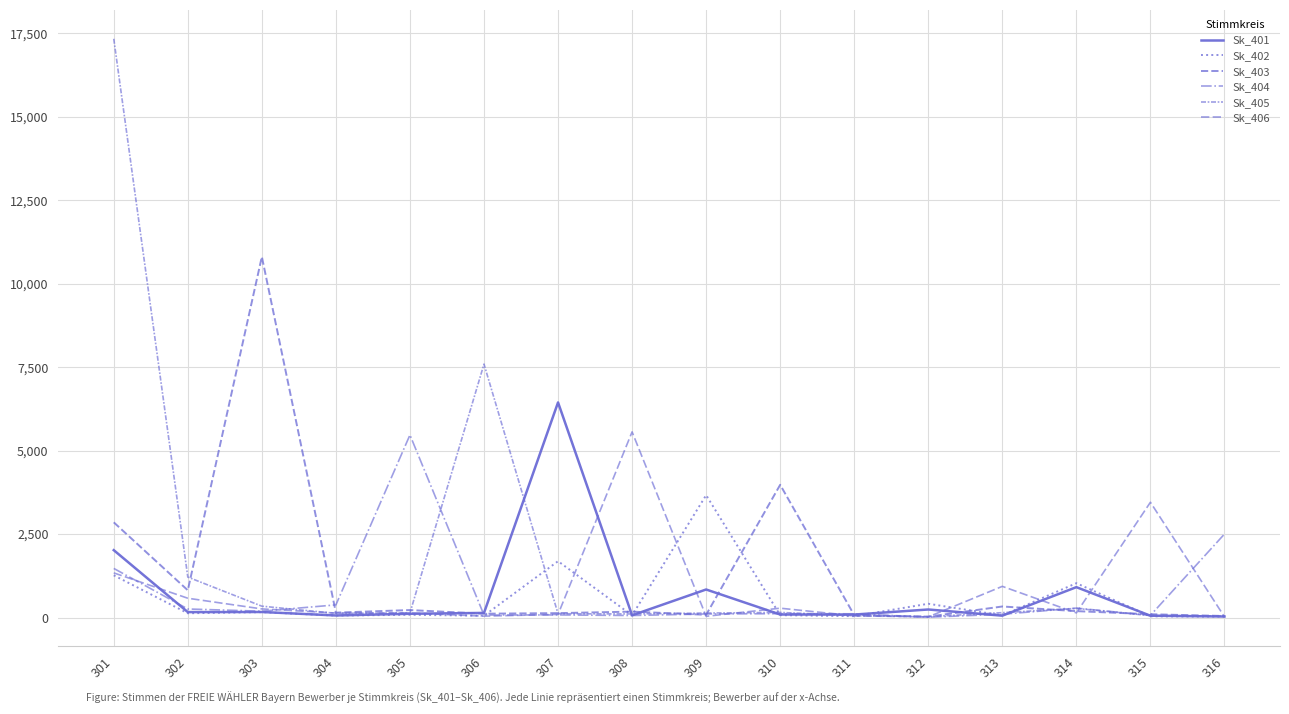

Is this an area chart (filled region under the line)?

No